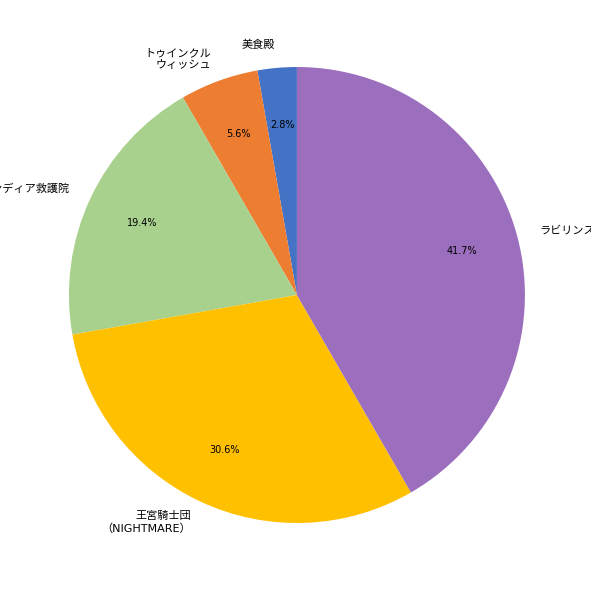

Does any single category account for the majority?

No